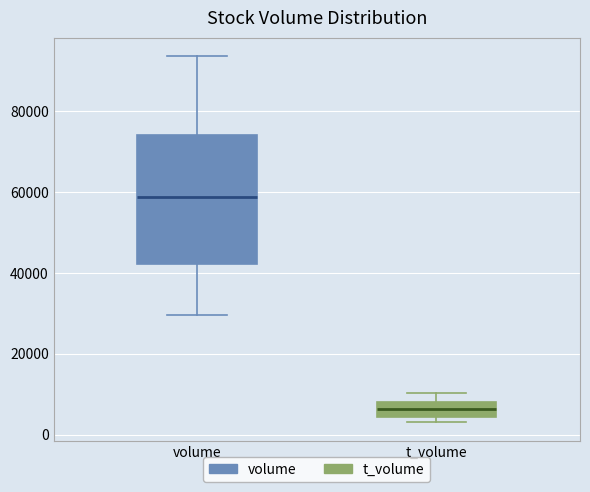

Where does the median line of the box for volume sit on the y-axis? The values are not printed on the chart, so give them approximately, as read against the axis.

58000